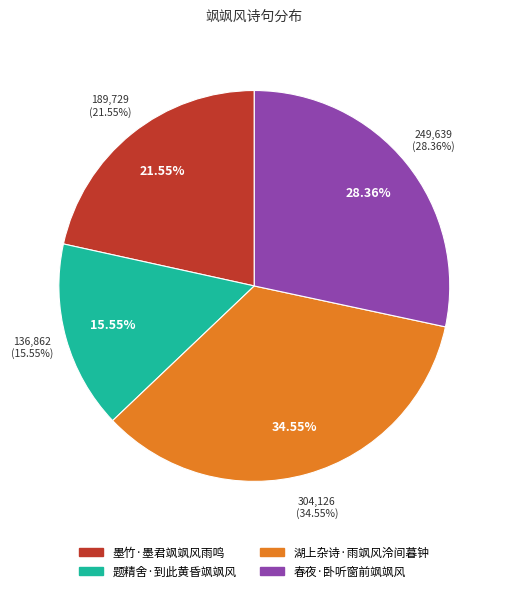

Approximately how many times larger is the value at 春夜·卧听窗前飒飒风 compared to 湖上杂诗·雨飒风泠间暮钟?

0.8